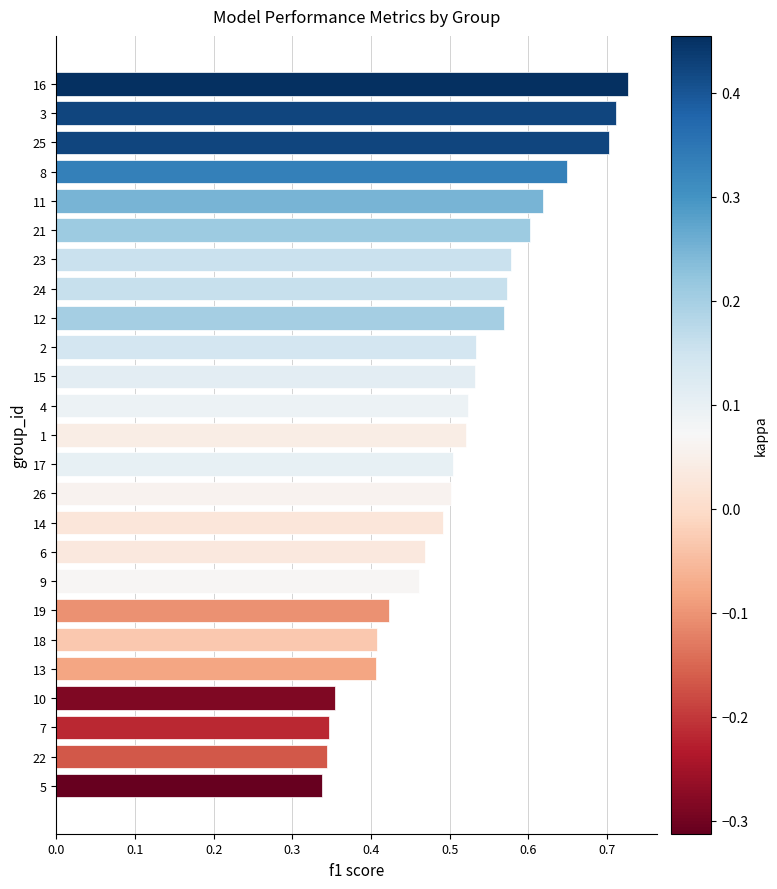

What is the sum of the values at 26 and 25?

1.2